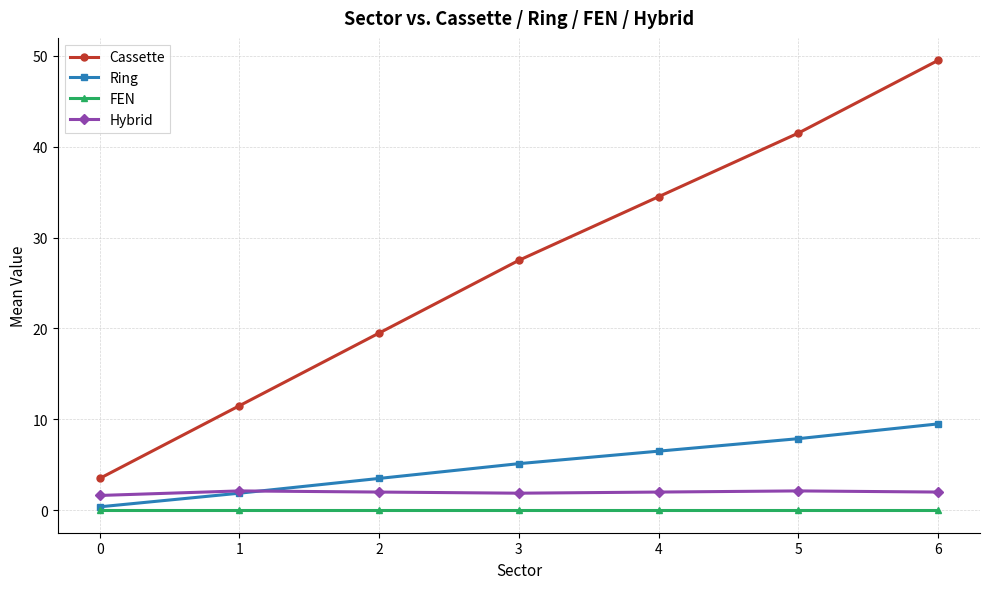

After their last crossing, which series has the higher values: Ring or Hybrid?

Ring